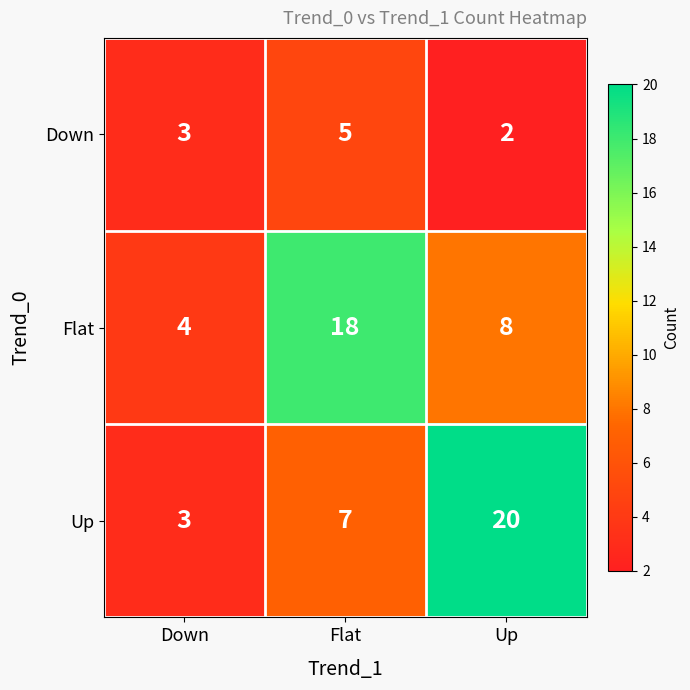

Read the Flat value at Flat, to the nearest 5.

20